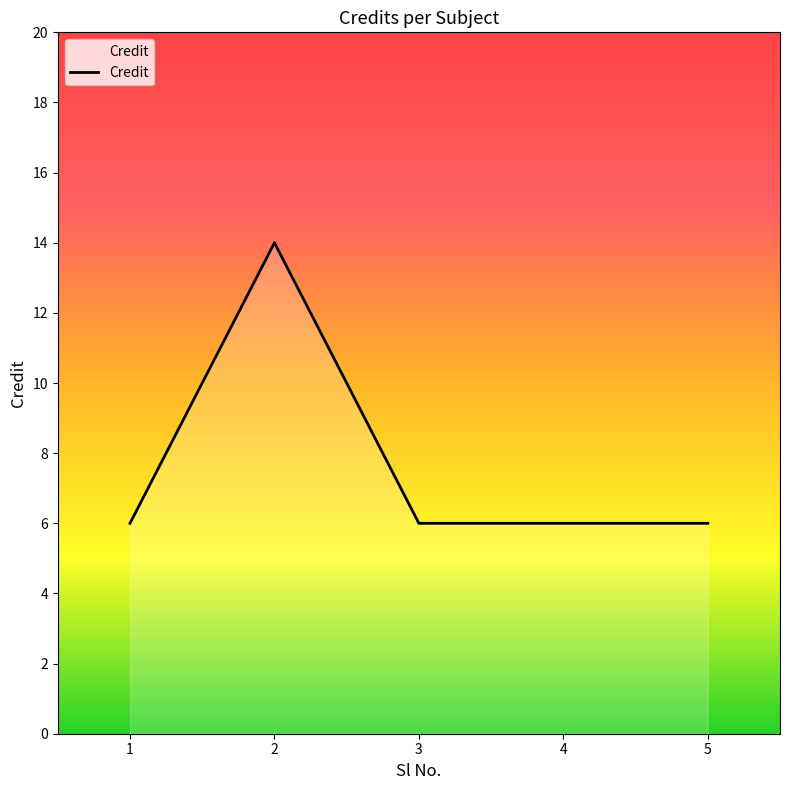

Reading left to right, what are all the values shown in this chart?

6	14	6	6	6